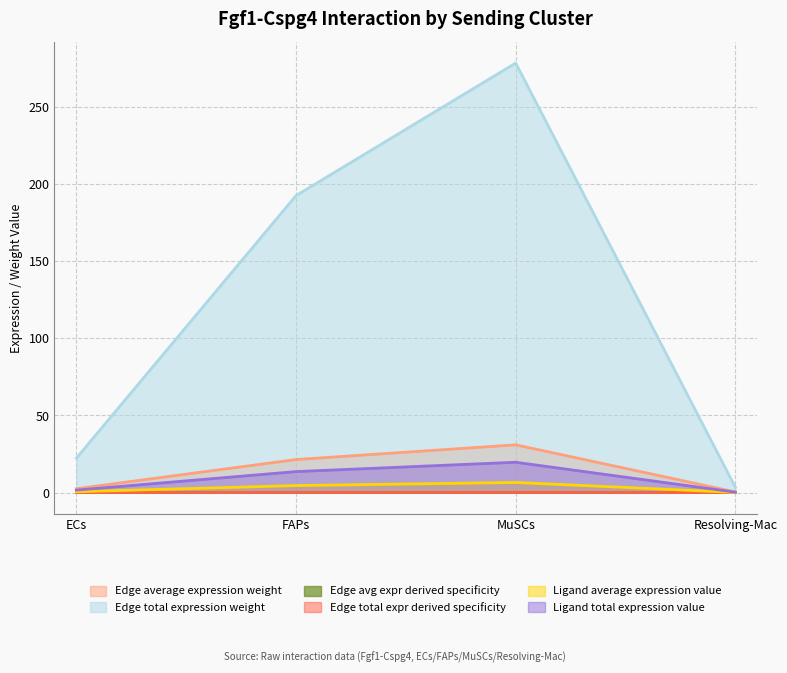

What is the difference between the maximum and minimum values in the Edge average expression weight series?

30.6